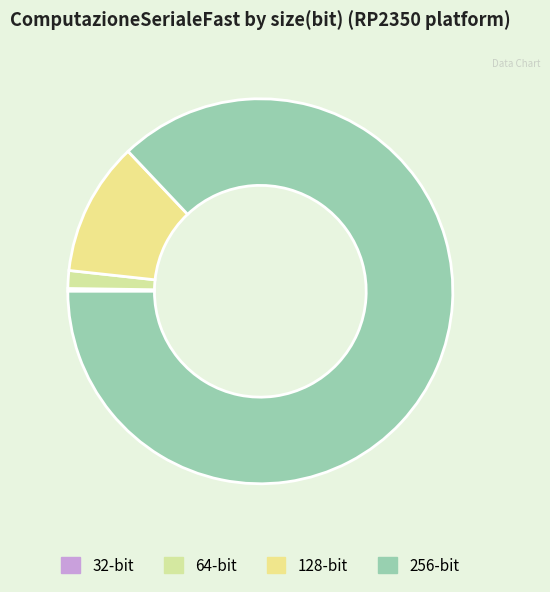

Is there a majority slice in this chart?

Yes